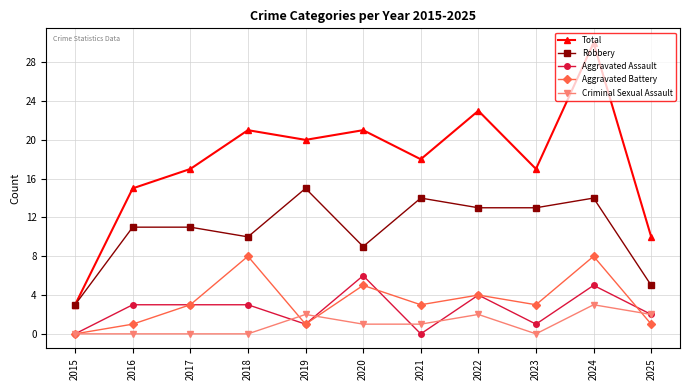

Which series has the largest range (max minus min)?

Total